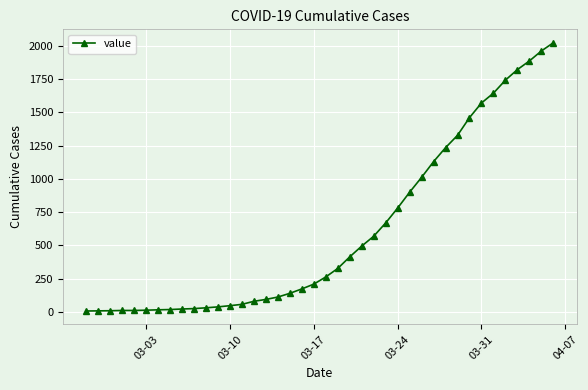

What is the difference between the second highest and minimum values?

1955